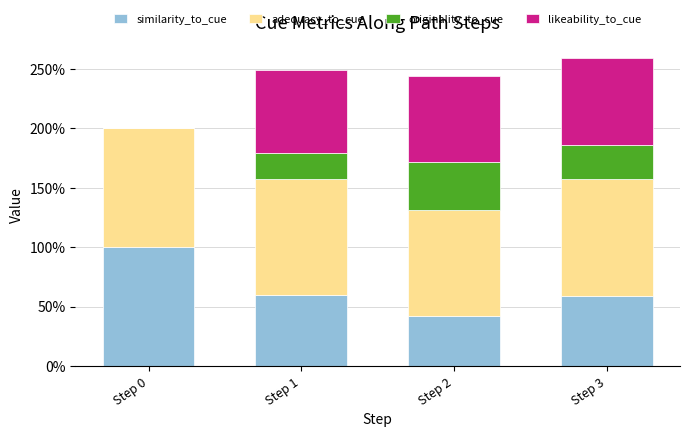

What are all the series names shown in the legend?

similarity_to_cue, adequacy_to_cue, originality_to_cue, likeability_to_cue